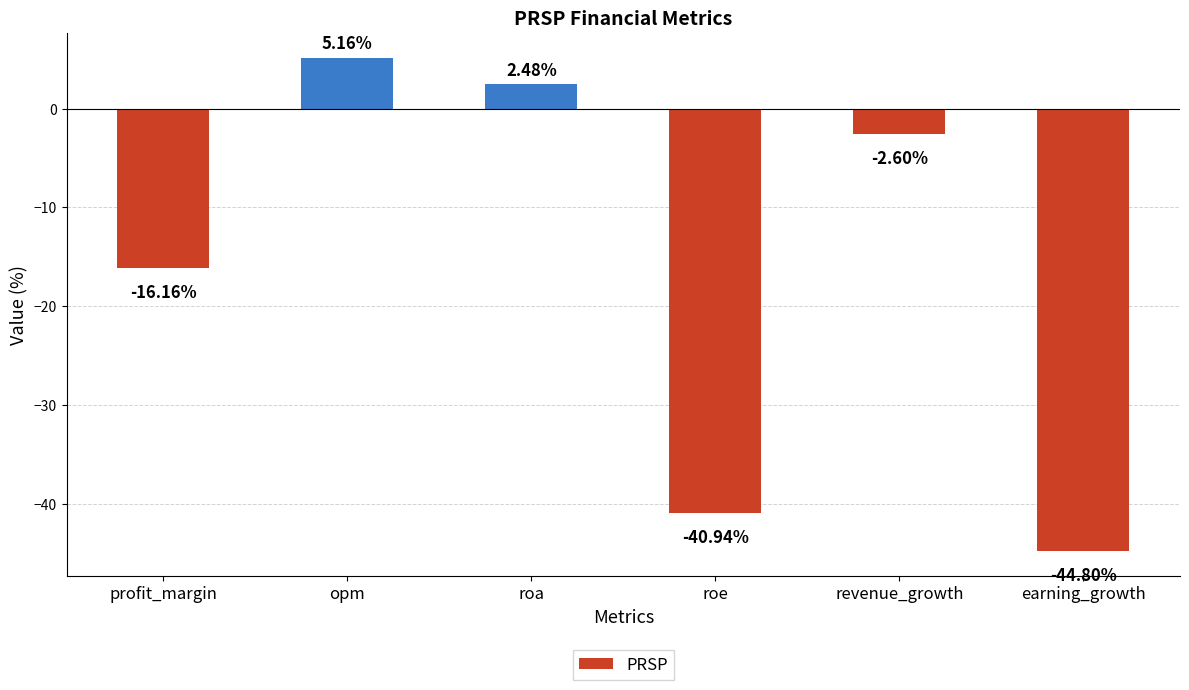

Count the number of values greater than -2.

2